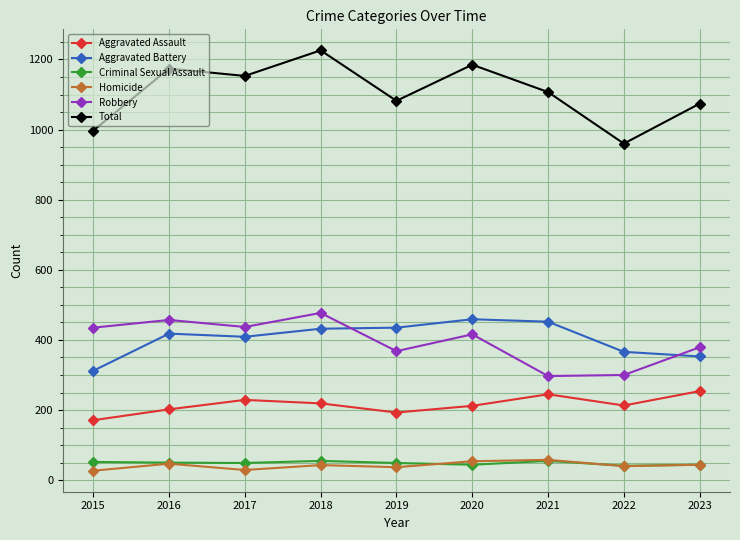

What is the approximate value of Robbery at 2018, to the nearest 50?

500